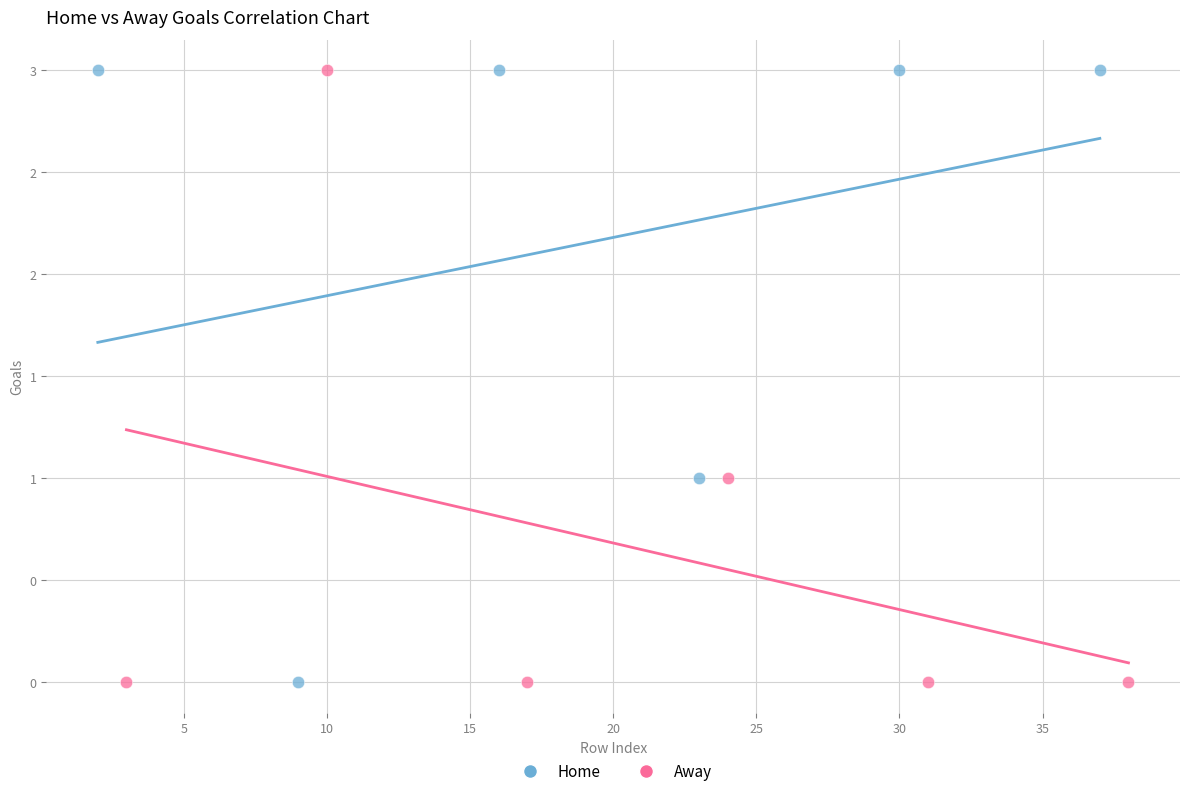

What are all the series names shown in the legend?

Home, Away